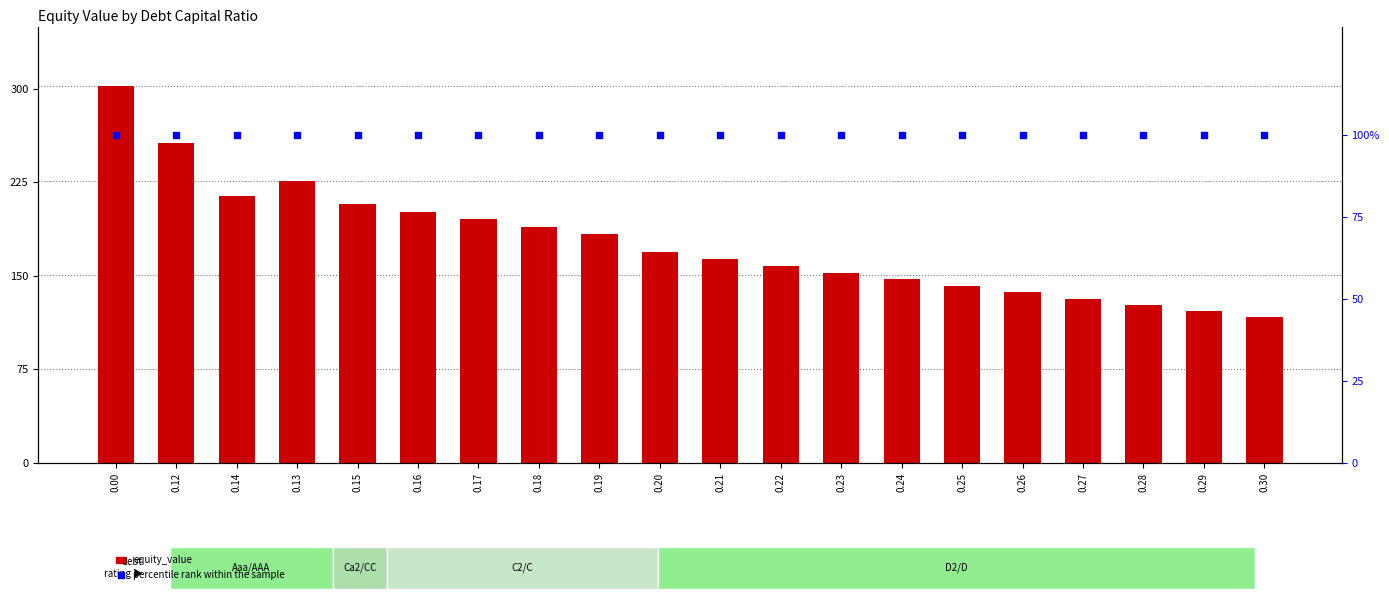

At how many categories does at least one series exceed 152?

13